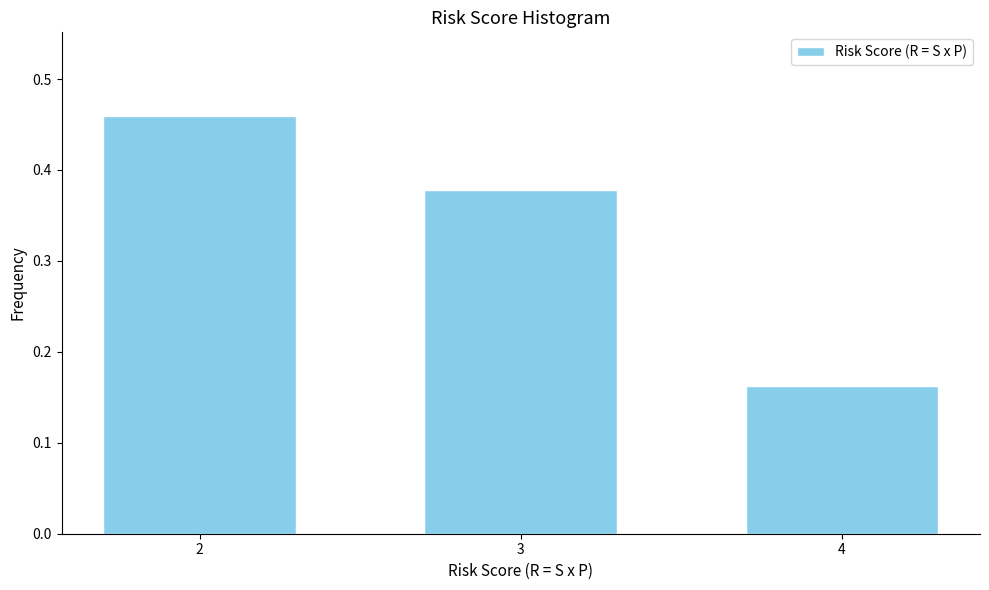

Where is the data nearest to the value 0?

4